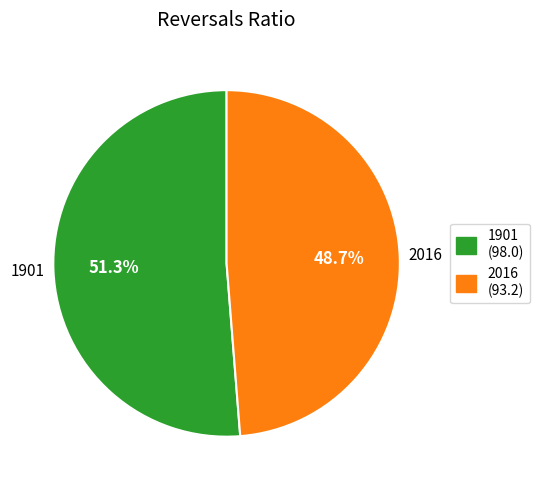

Do 2016 and 1901 together represent more than half of the pie?

Yes